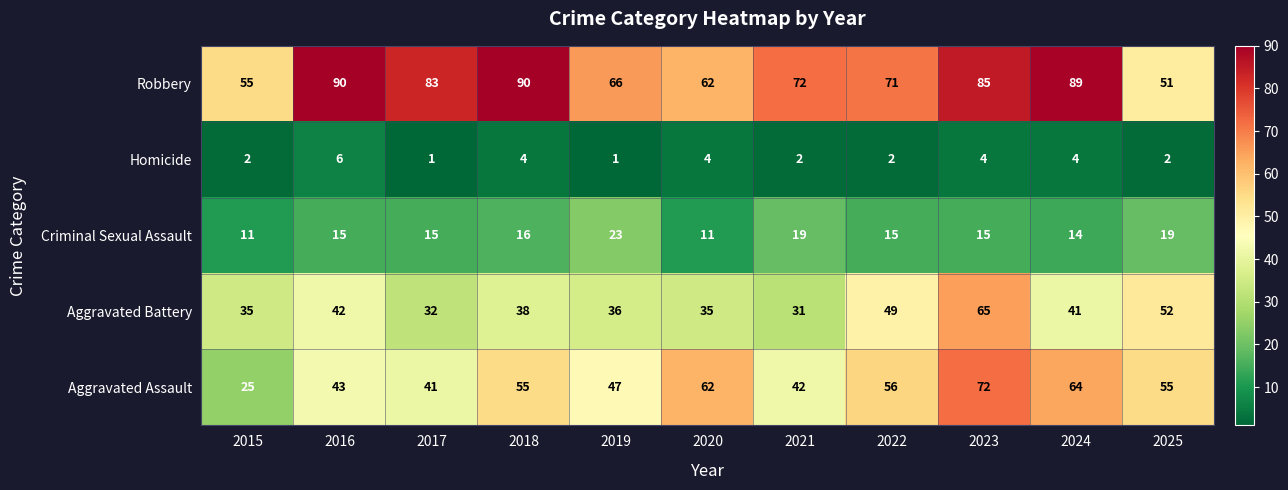

What value does the Aggravated Battery series have at 2025, to the nearest 10?

50